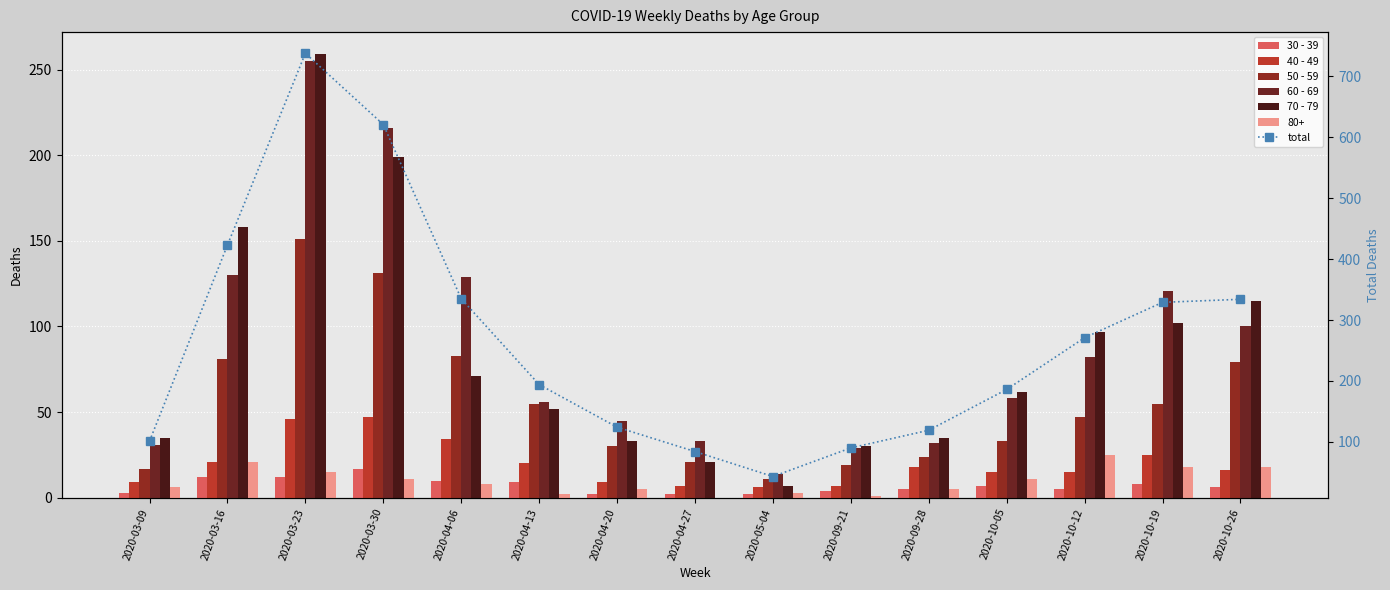

At which label is 50 - 59 closest to 81?

2020-03-16